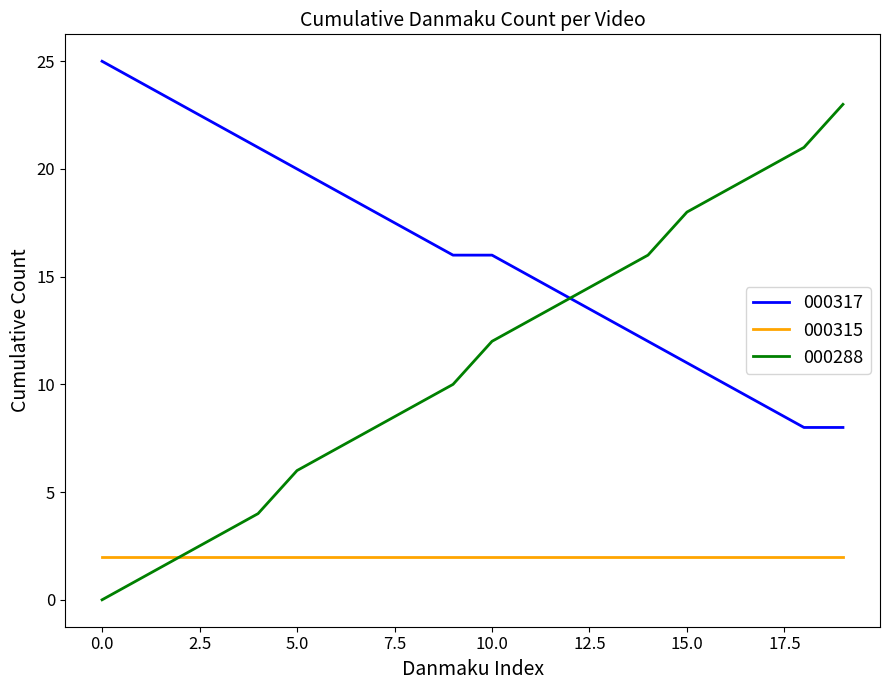

Which series has the largest range (max minus min)?

000288